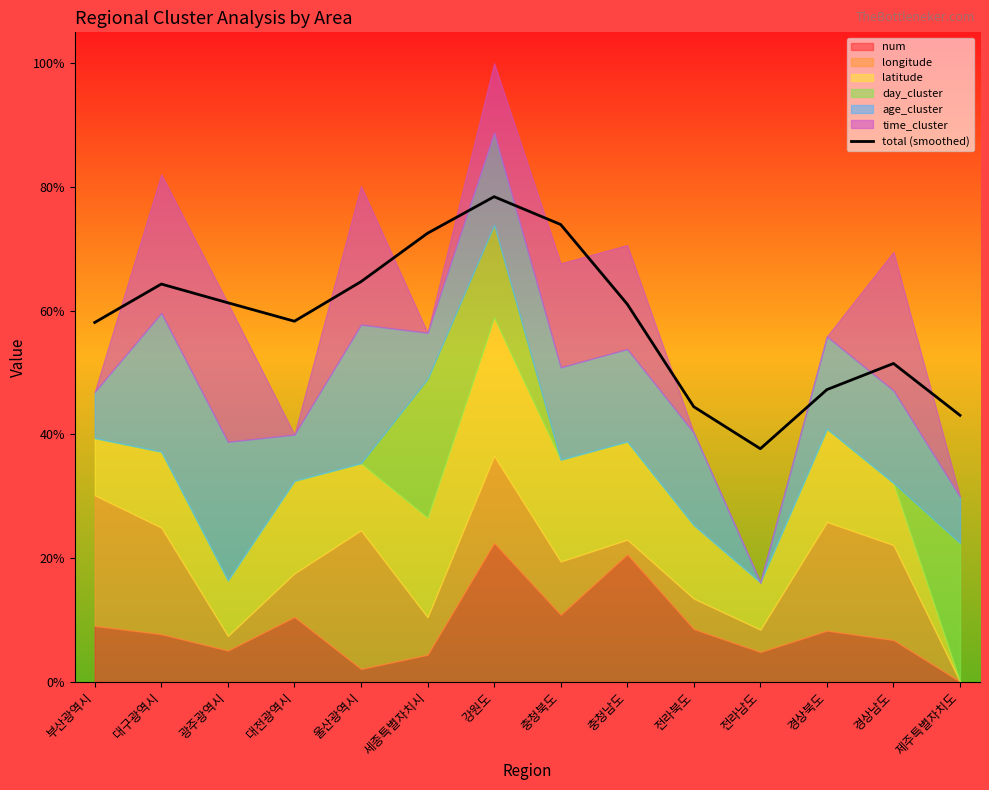

How many lines are shown in the chart?

1